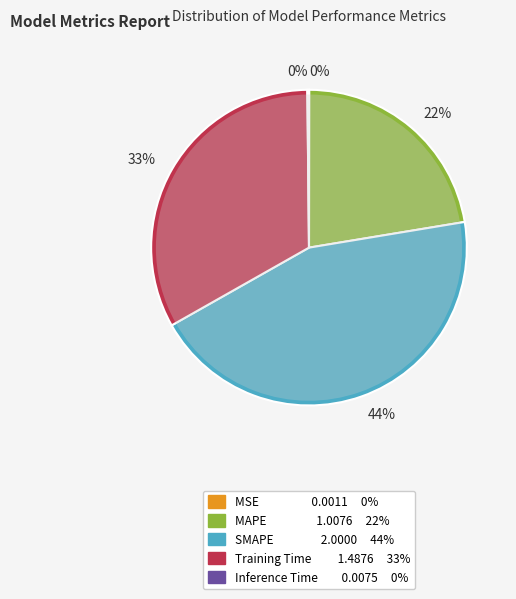

What is the change in value from MSE to Training Time?

+1.5